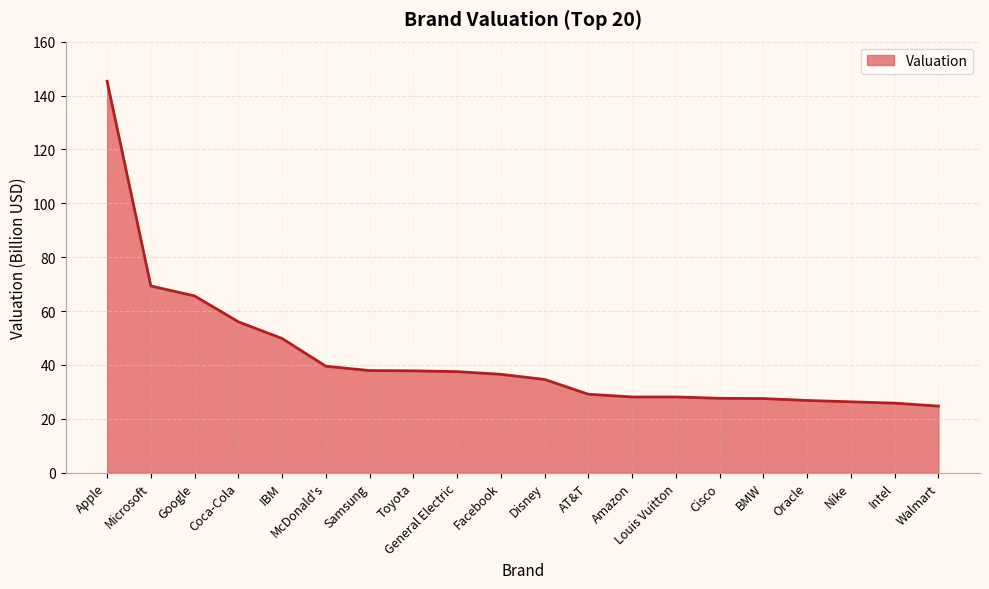

Is it true that the value at Google is 65.6?

True